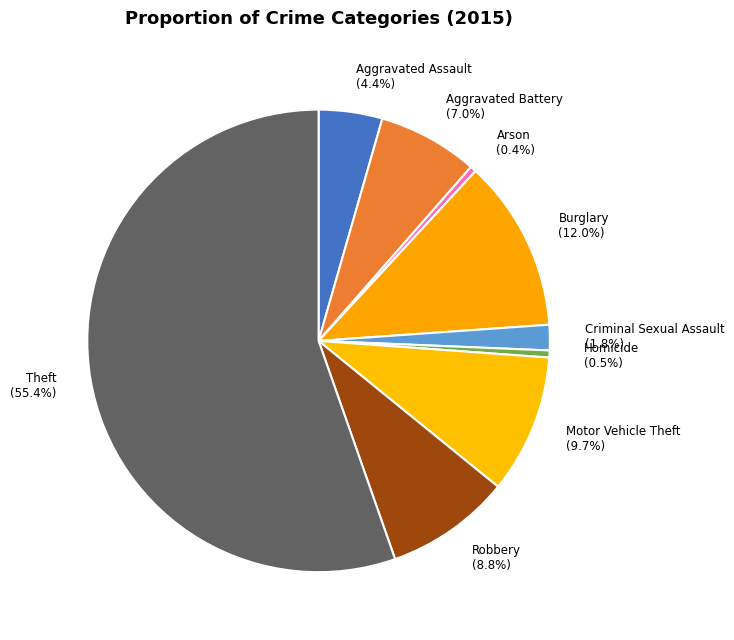

Count the number of slices in the pie.

9